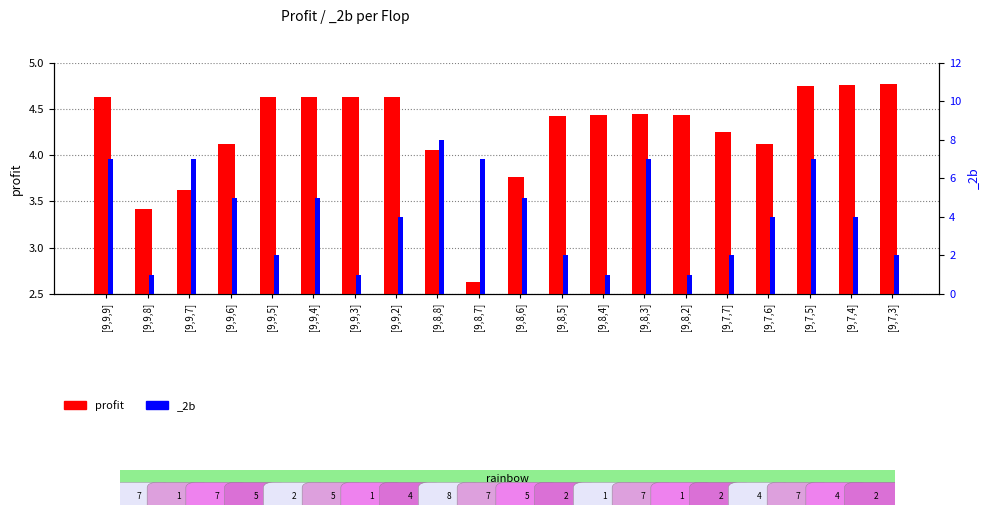

List the labels in order of value, smallest first.

[9,8,7], [9,9,8], [9,9,7], [9,8,6], [9,8,8], [9,7,6], [9,9,6], [9,7,7], [9,8,5], [9,8,4], [9,8,2], [9,8,3], [9,9,4], [9,9,3], [9,9,5], [9,9,2], [9,9,9], [9,7,5], [9,7,4], [9,7,3]